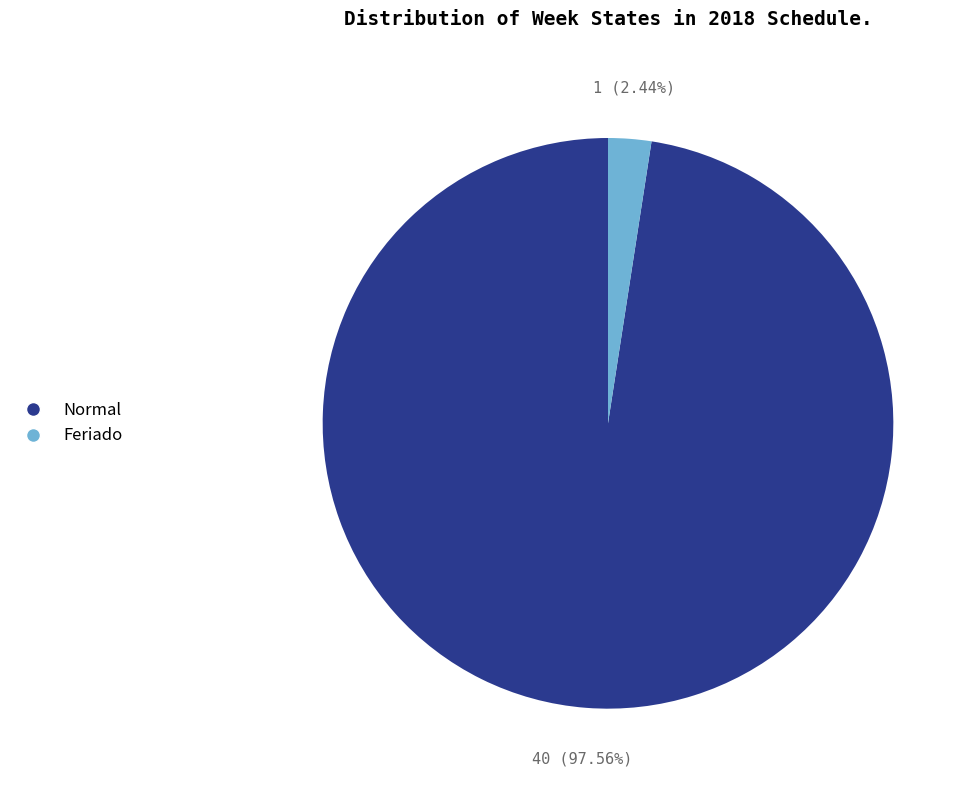

Which category has the biggest portion of the pie?

Normal